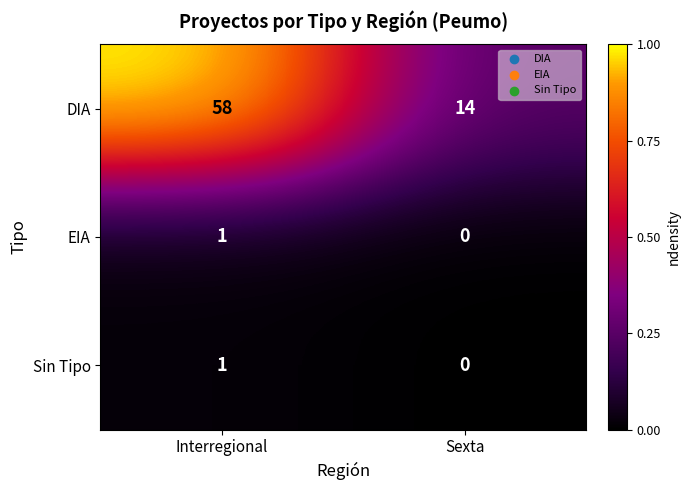

Is the value of Sin Tipo at Interregional greater than the value of DIA at Sexta?

No